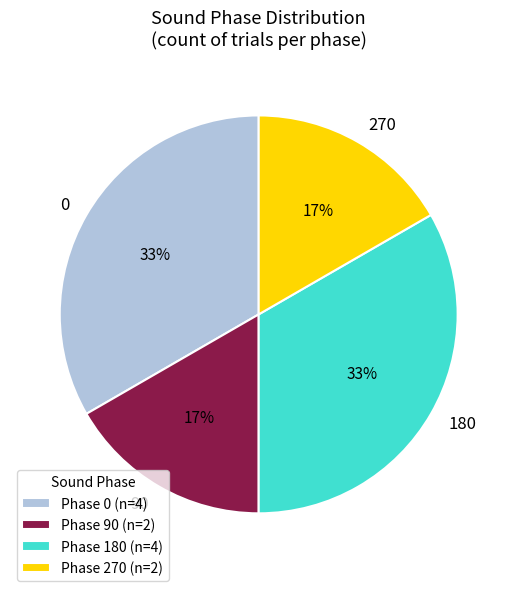

To the nearest percent, what portion does 270 represent?

17%